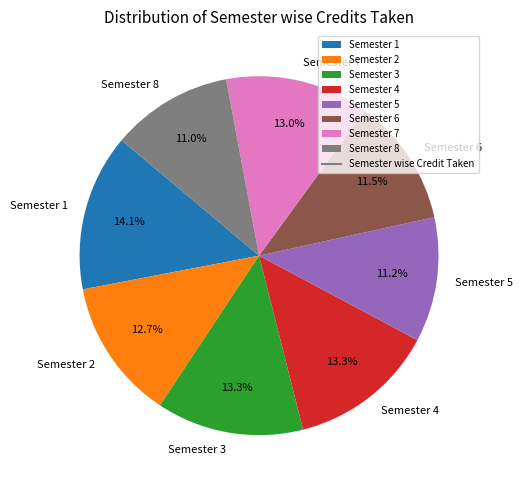

Which slice is the largest?

Semester 1